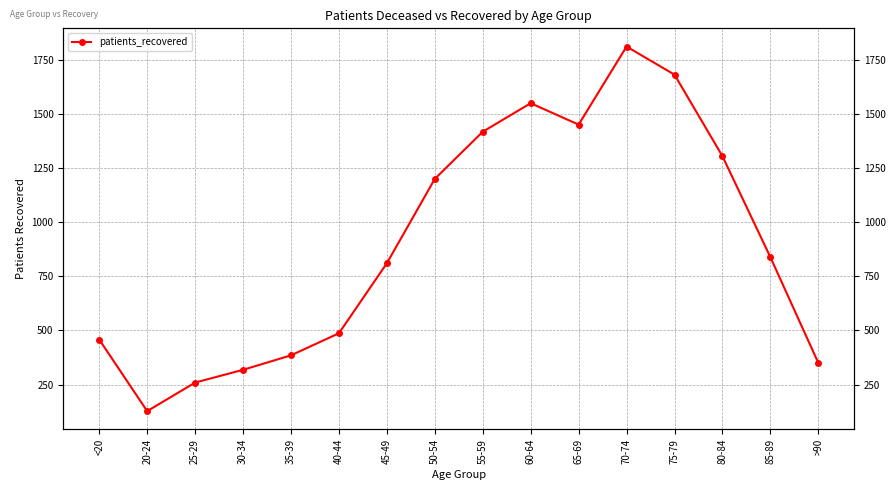

Is it true that the value at <20 is 781?

False